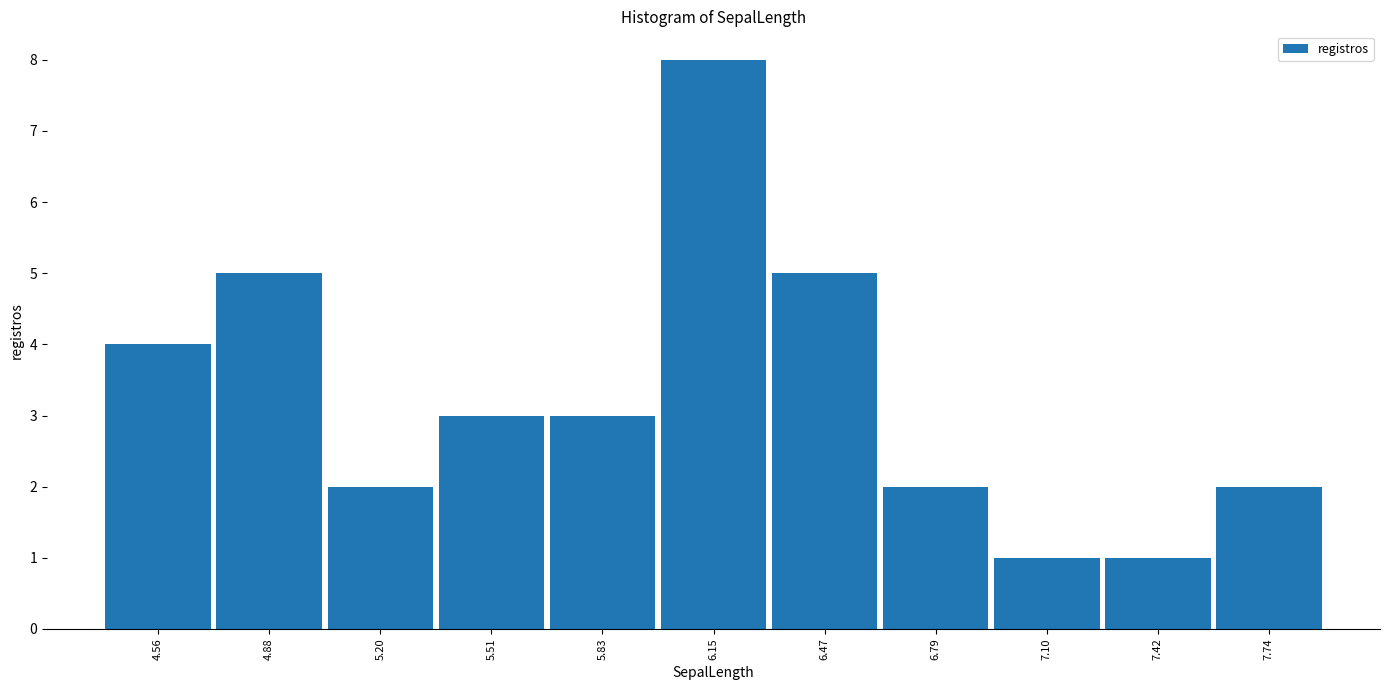

Reading left to right, list every bar in this chart as the range it spans on the x-axis followed by its height. Neither the bar edges nor the heights are printed on the chart, so give them approximately, as read against the axes.

4.40 to 4.70: 4
4.70 to 5.05: 5
5.05 to 5.35: 2
5.35 to 5.65: 3
5.65 to 6.00: 3
6.00 to 6.30: 8
6.30 to 6.65: 5
6.65 to 6.95: 2
6.95 to 7.25: 1
7.25 to 7.60: 1
7.60 to 7.90: 2